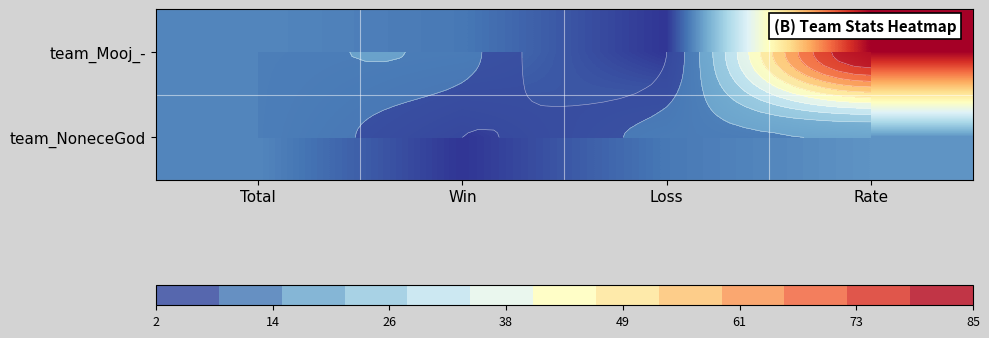

Where is team_NoneceGod nearest to the value 8?

Loss